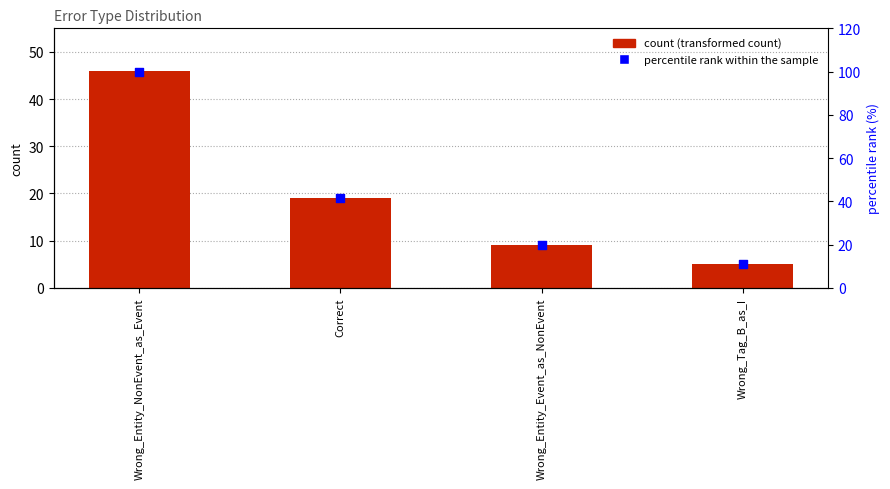

At which category is the sum across all series the highest?

Wrong_Entity_NonEvent_as_Event